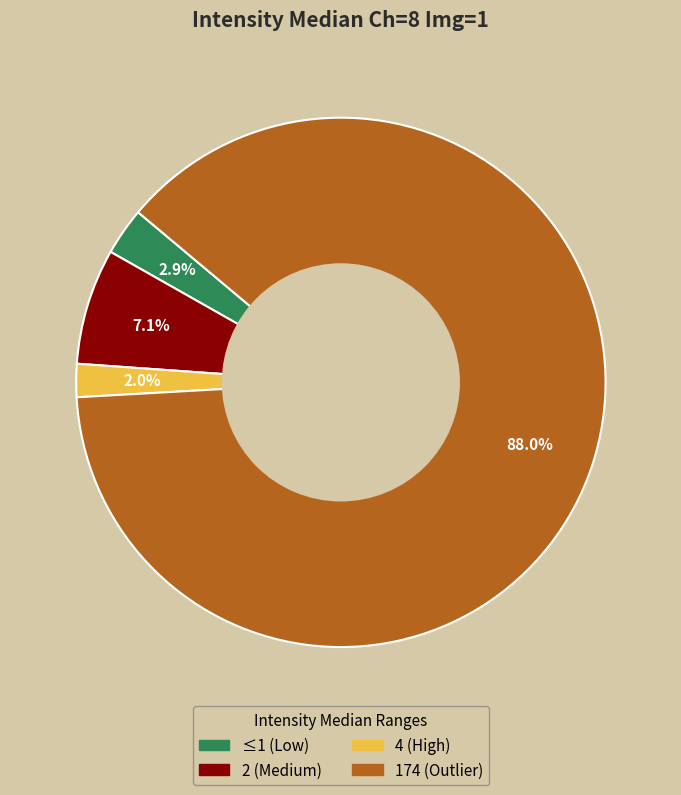

Combined, do 174 (Outlier) and 4 (High) account for over 50%?

Yes